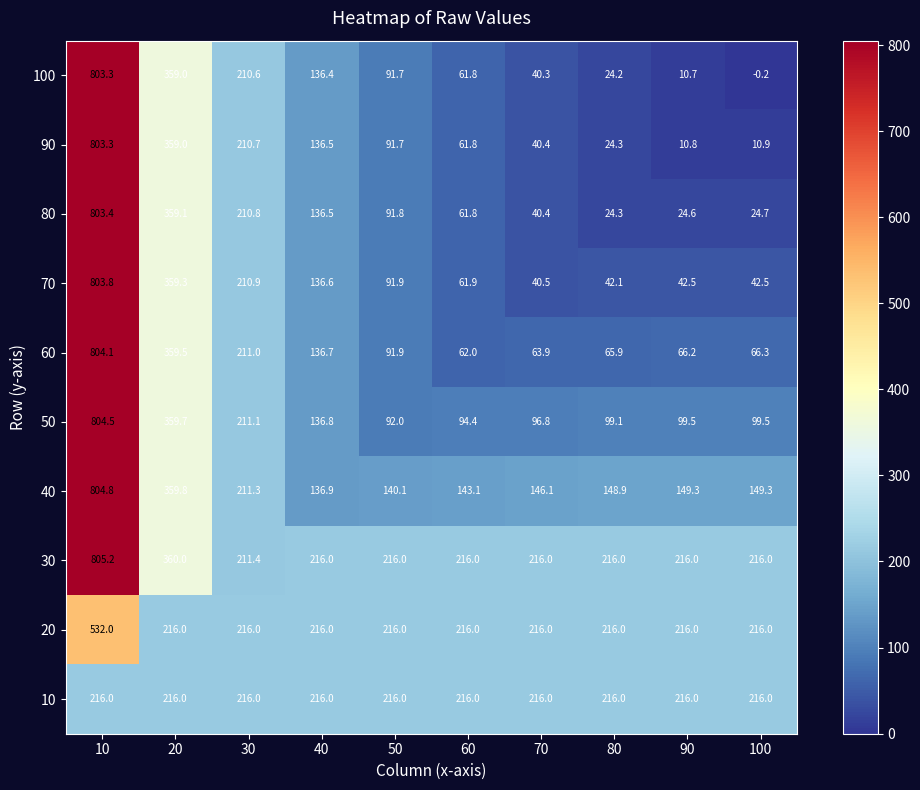

List the labels in order of 90 value, smallest first.

90, 100, 80, 70, 60, 50, 40, 30, 20, 10